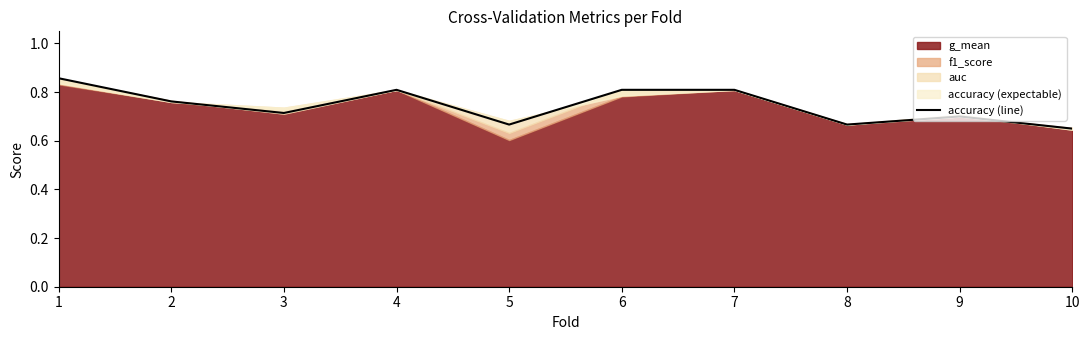

Reading left to right, extract all data points from this chart.

1=0.9	2=0.8	3=0.7	4=0.8	5=0.7	6=0.8	7=0.8	8=0.7	9=0.7	10=0.7